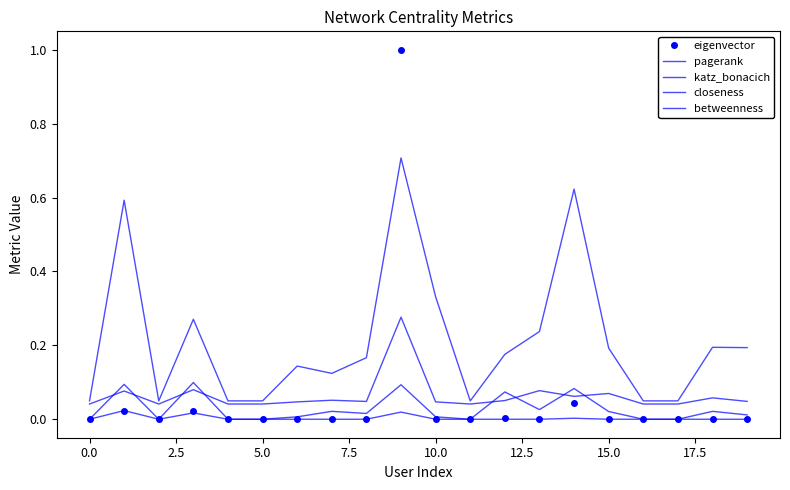

Which series has the largest total across all categories?

pagerank